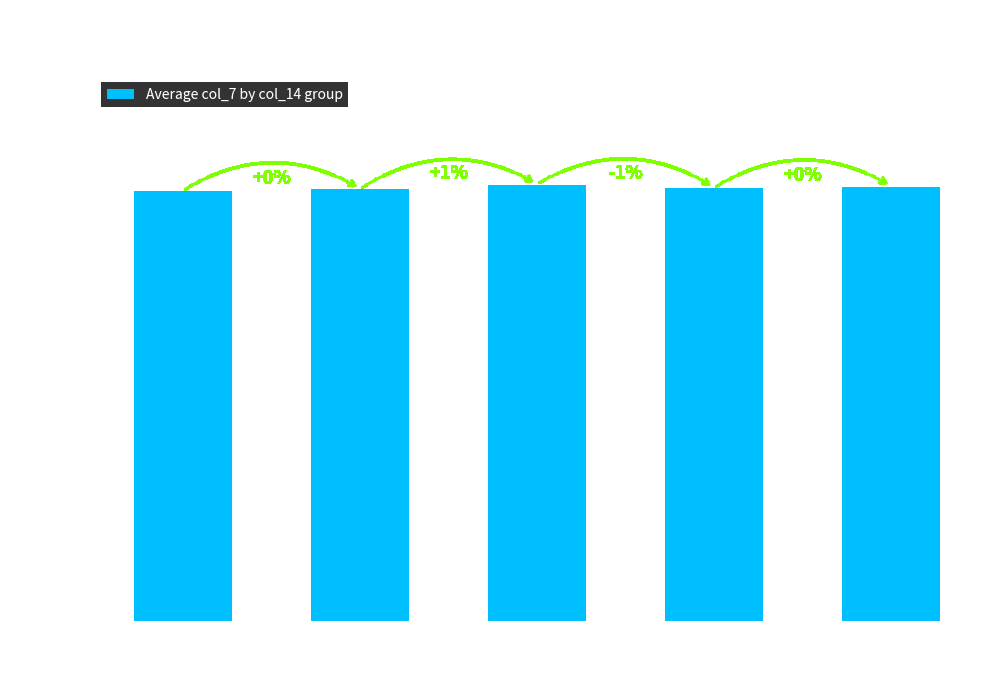

The chart shows a value of 76759.2 at 21. True or false?

False